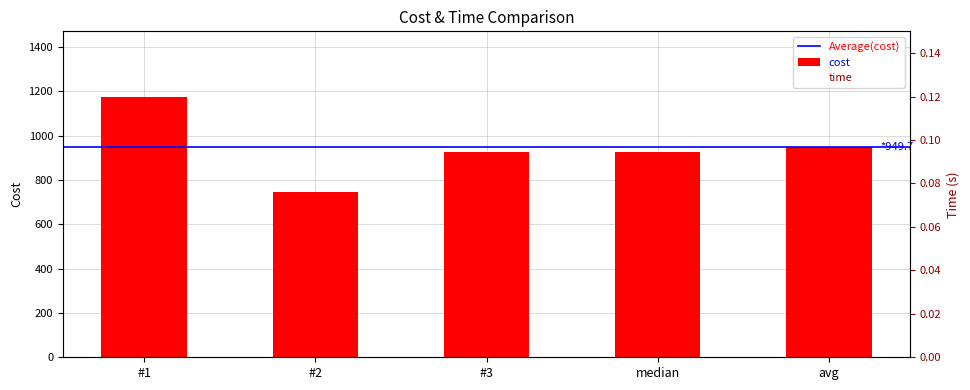

At how many categories does at least one series exceed 712?

5